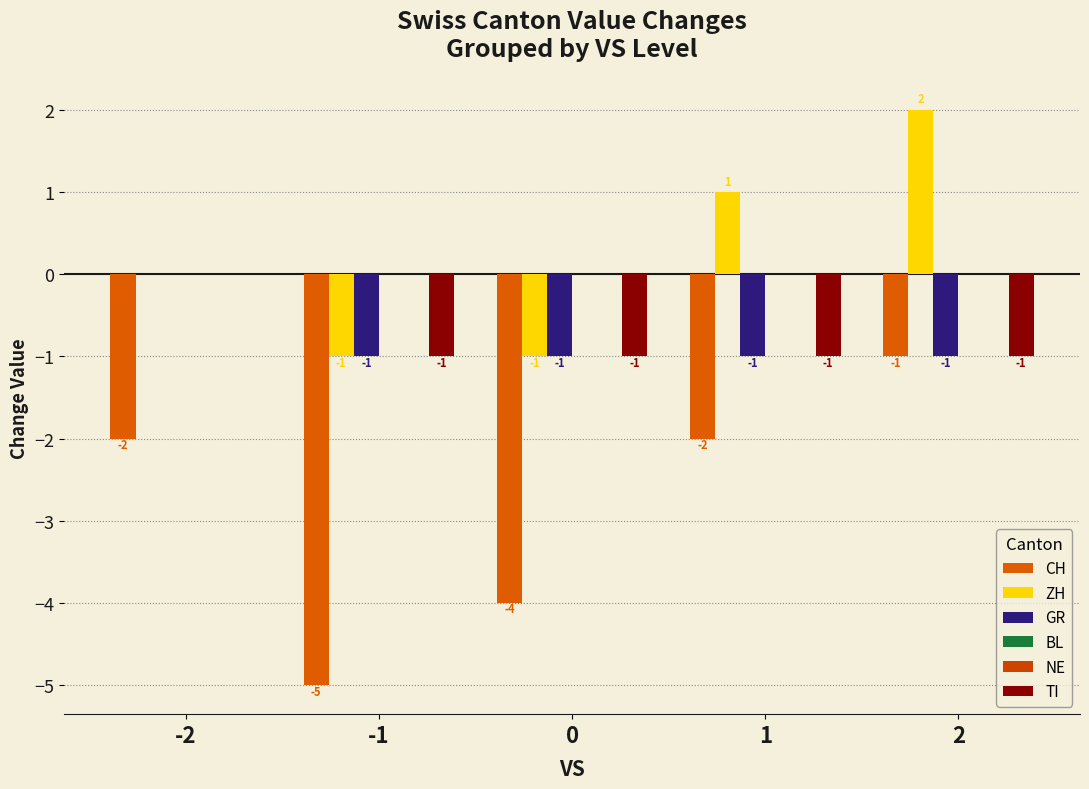

Rank the categories by CH value from highest to lowest.

2, -2, 1, 0, -1